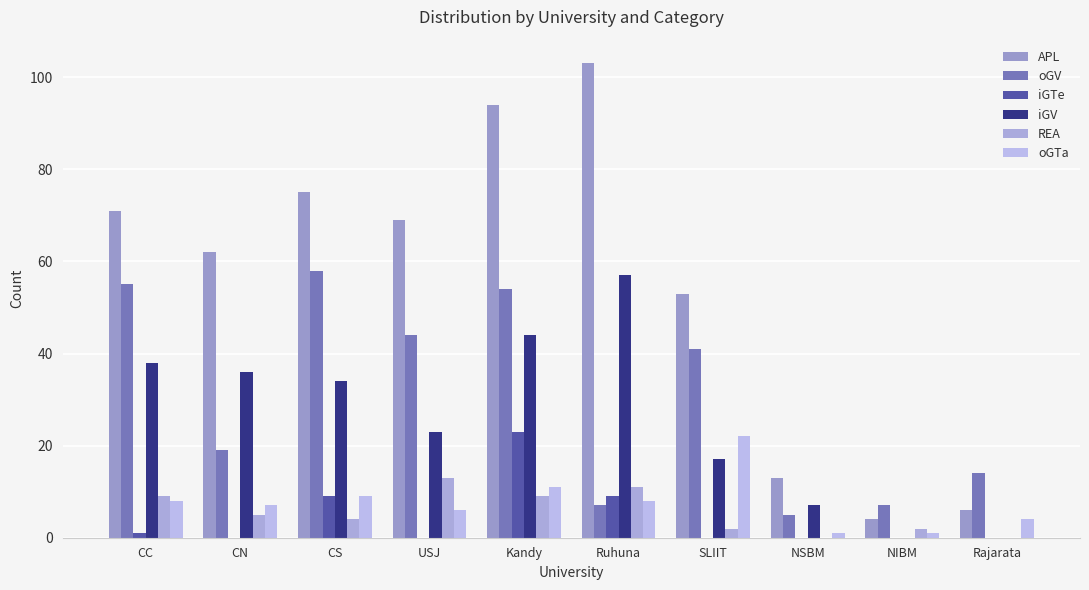

Are the bars horizontal?

No